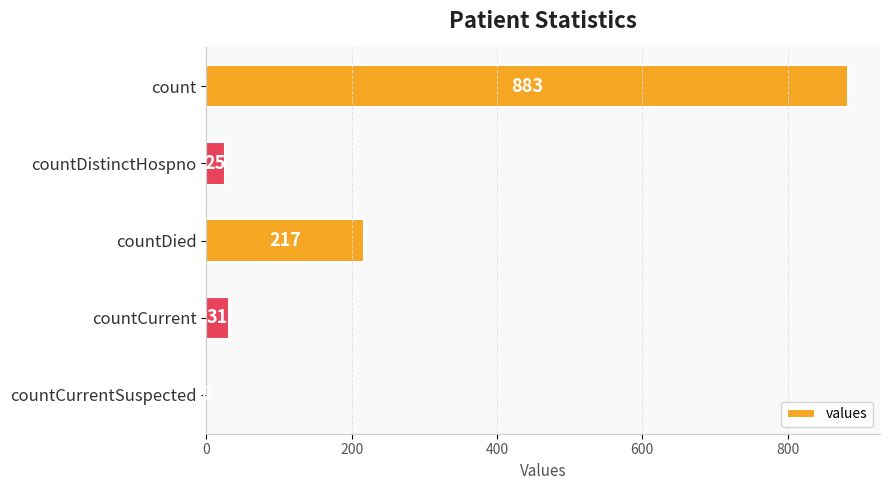

Are the bars grouped side by side (vs. stacked)?

No